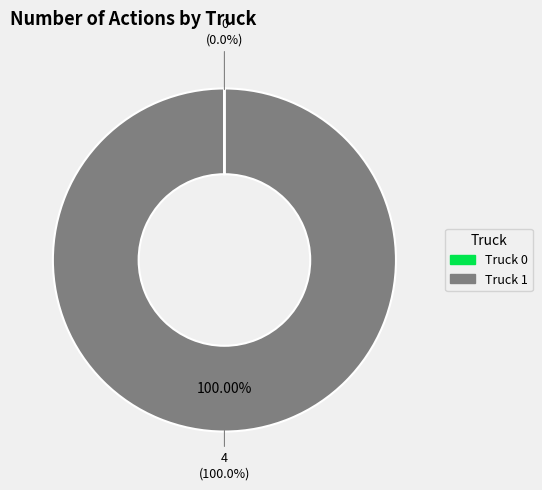

Which slice is the largest?

Truck 1